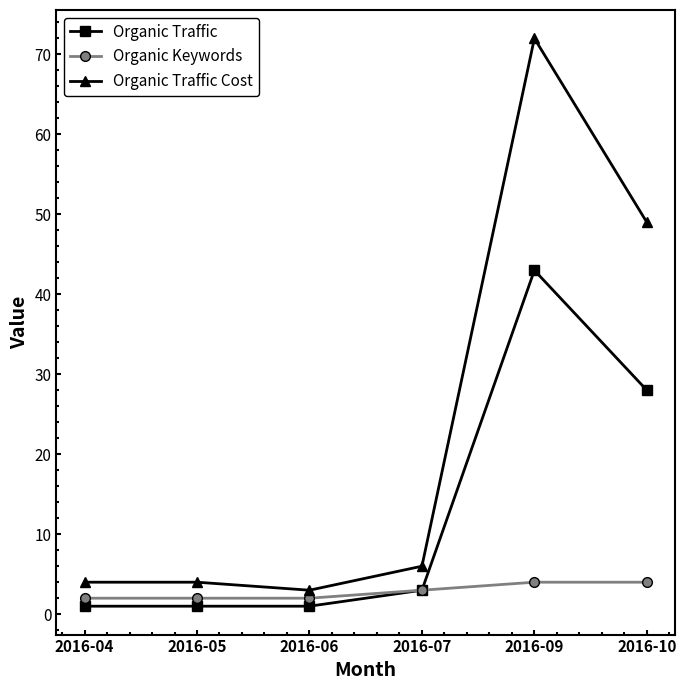

What is the difference between the Organic Traffic values at 2016-04 and 2016-07?

2